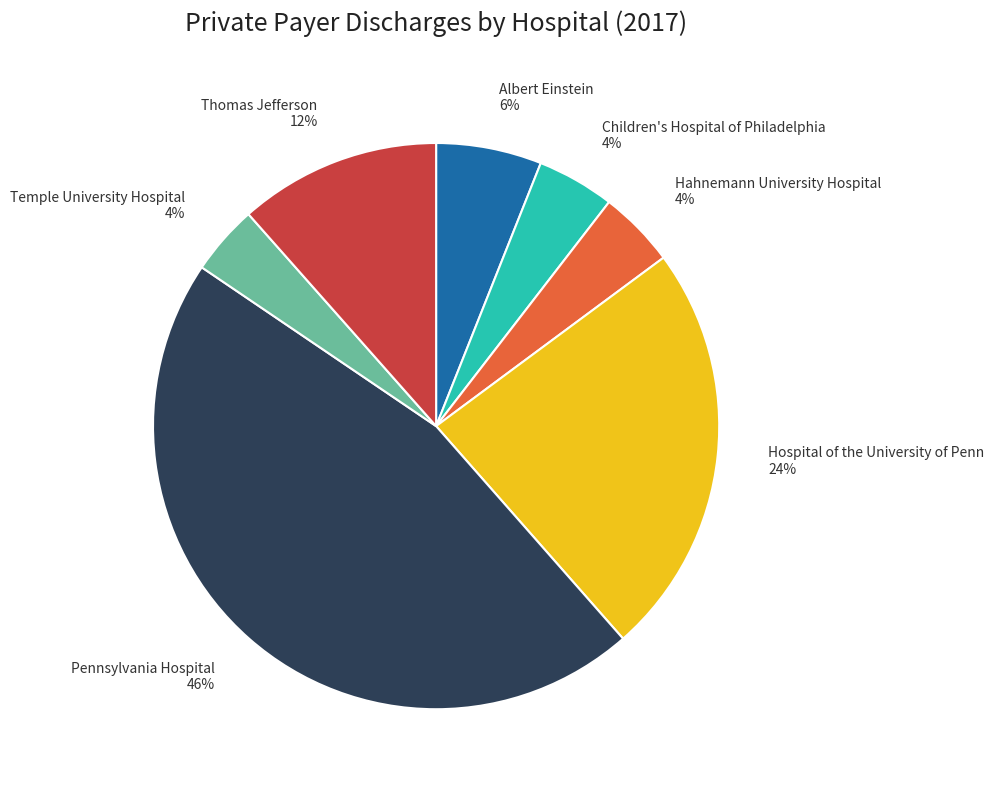

Between Thomas Jefferson and Children's Hospital of Philadelphia, which is larger?

Thomas Jefferson